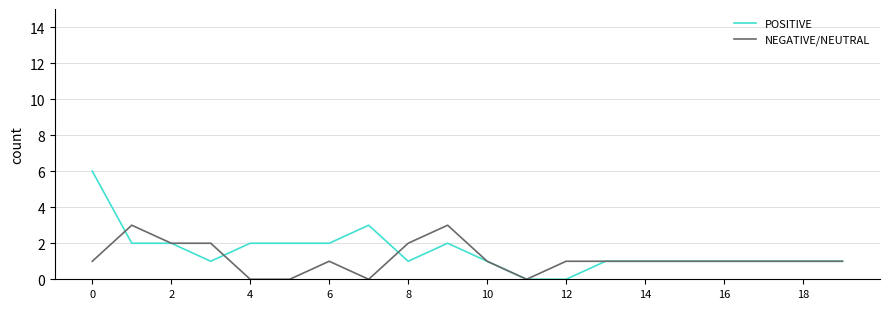

What is the greatest value displayed?

6